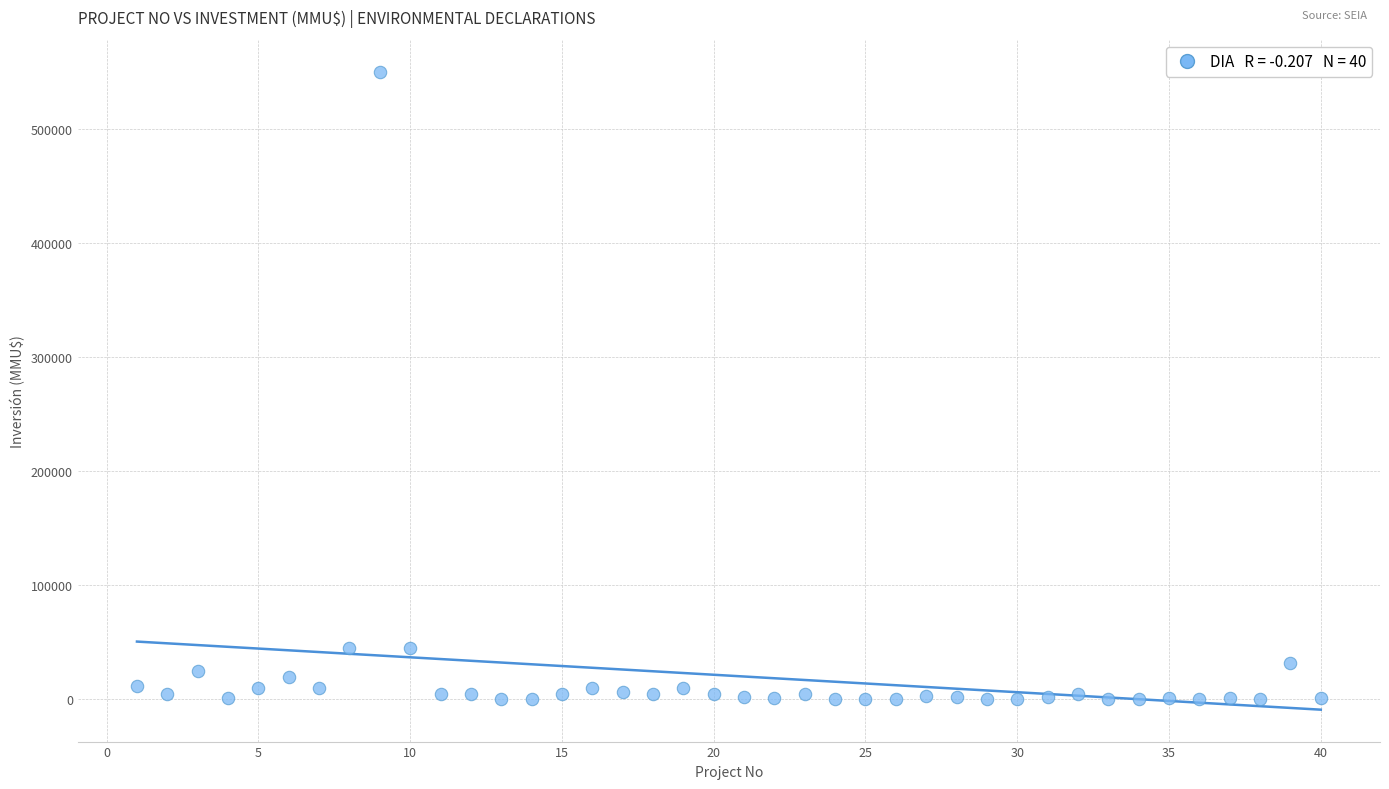

What is the range of Y values (max minus min)?

550000